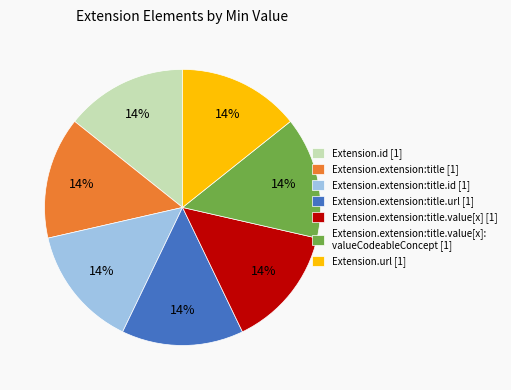

Is it true that Extension.url [1] is 27% of the pie?

False